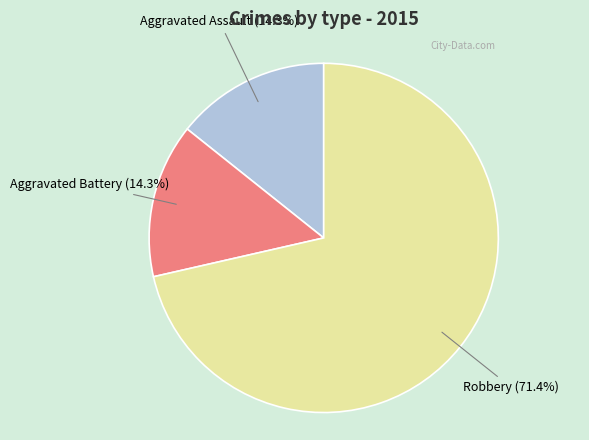

Is there any slice that represents more than half of the pie?

Yes